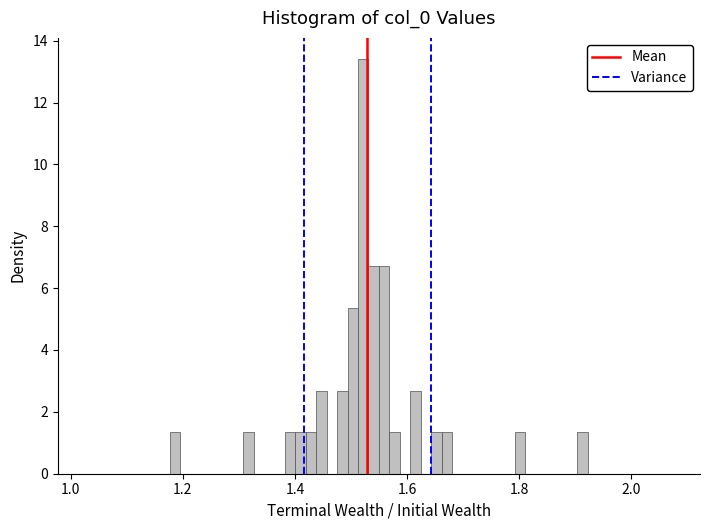

Read against the x-axis, roughly where is the centre of the tallest bar?

1.52